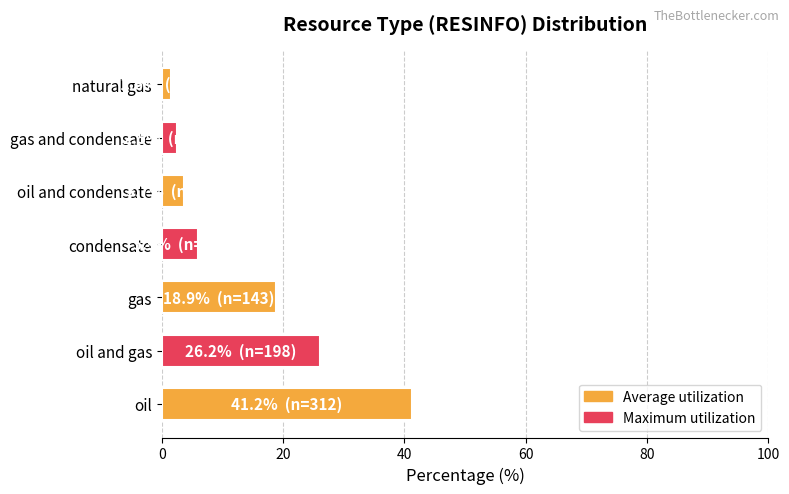

Reading bottom to top, extract all data points from this chart.

41.2	26.2	18.9	5.9	3.7	2.5	1.6